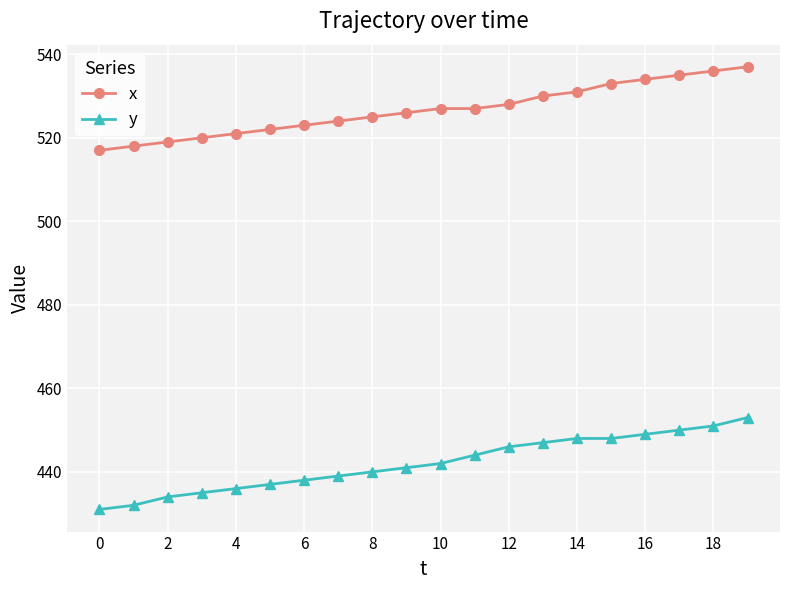

What is the minimum value for x?

517